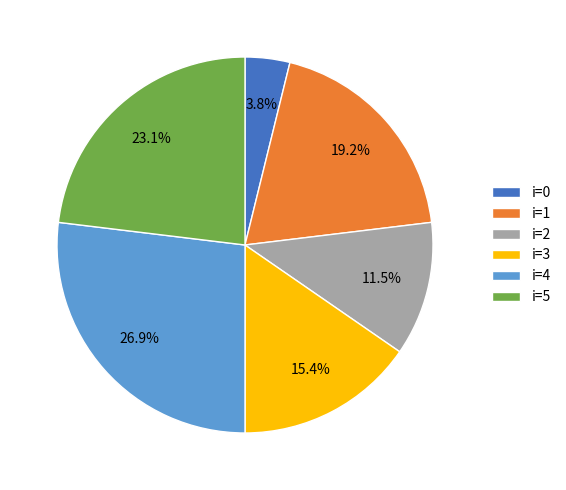

What portion of the pie excludes i=1?

80.8%